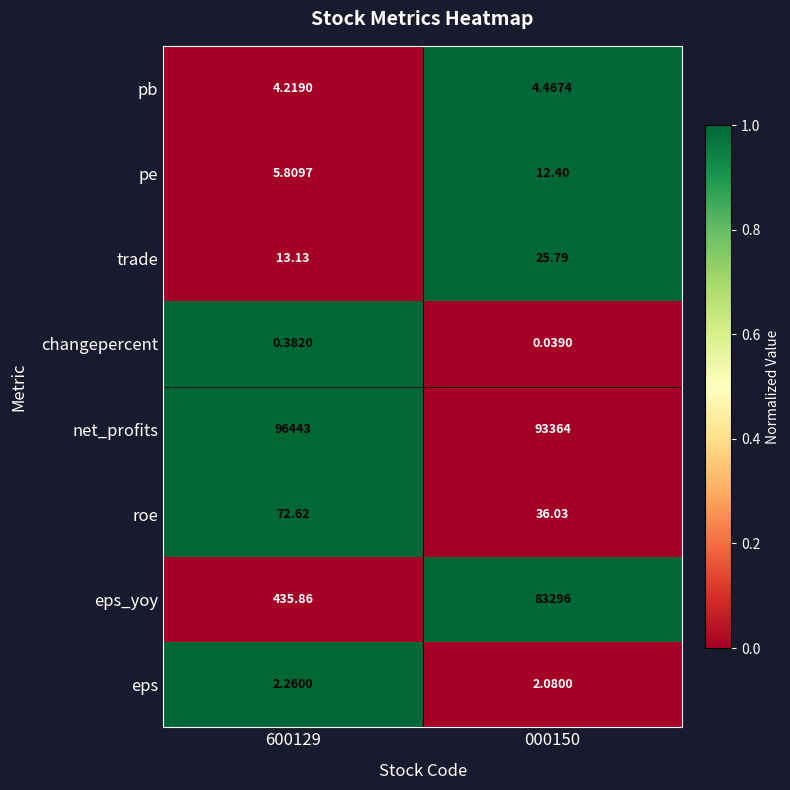

Which series has the largest total across all categories?

net_profits